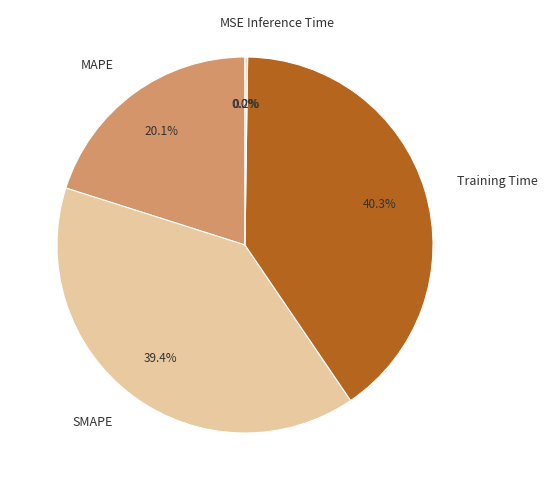

Is it true that Training Time is 29% of the pie?

False